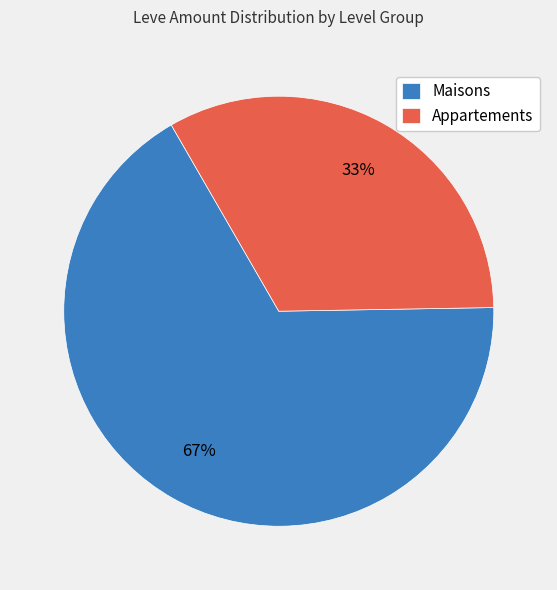

Is the sum of Appartements and Maisons greater than half?

Yes